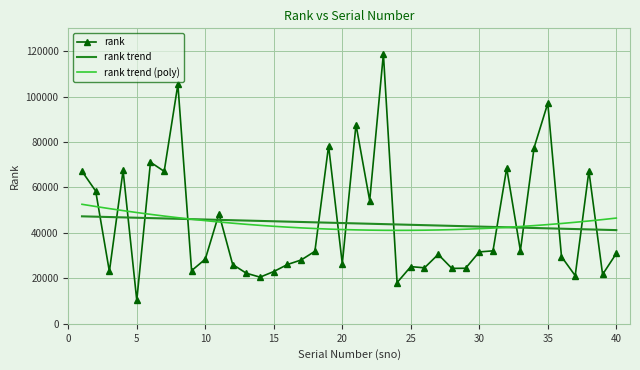

List the series in order of their peak value, highest first.

rank, rank trend (poly), rank trend